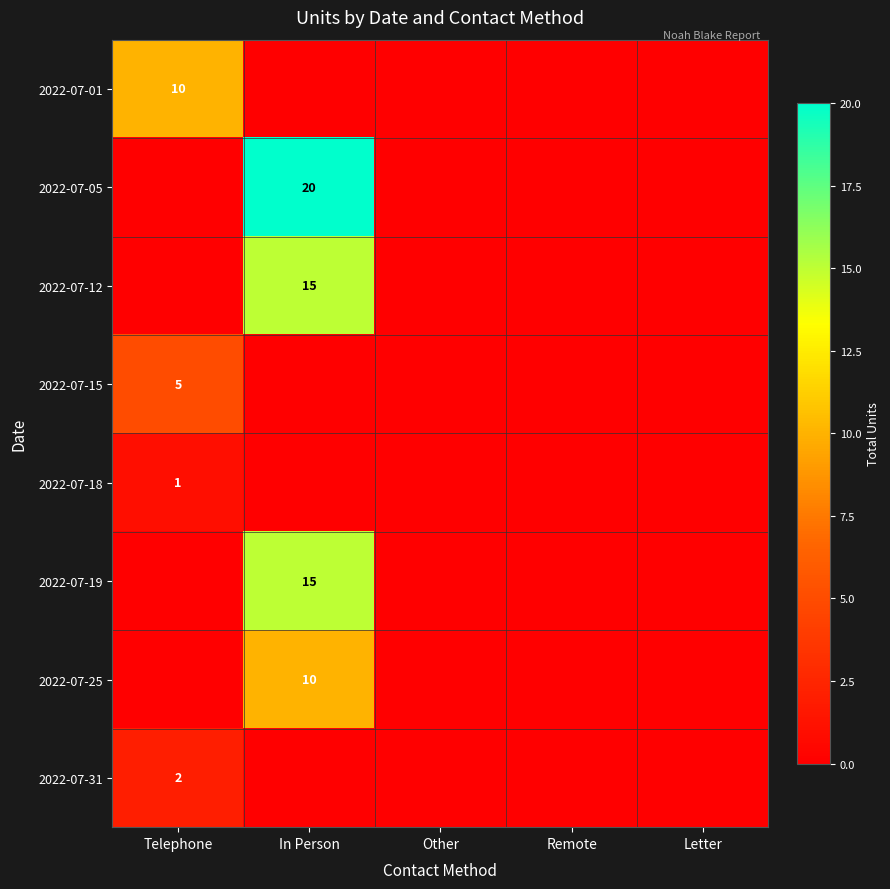

Is it true that 2022-07-25 equals 10 at In Person?

True